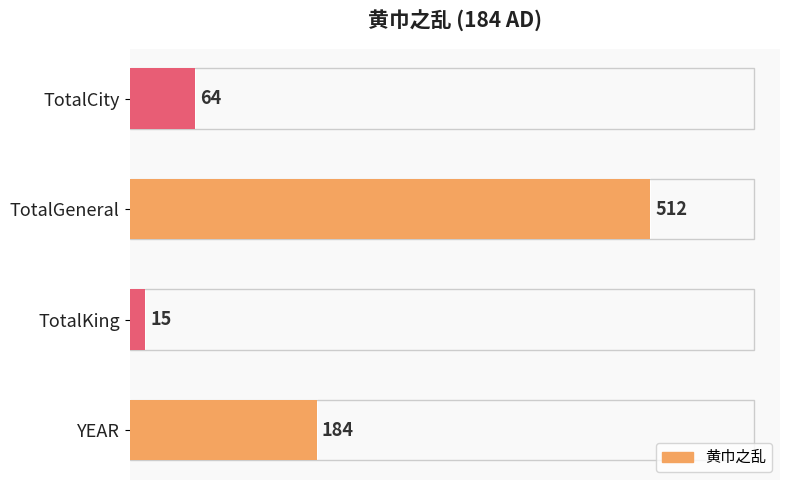

How many data points are above 184?

1